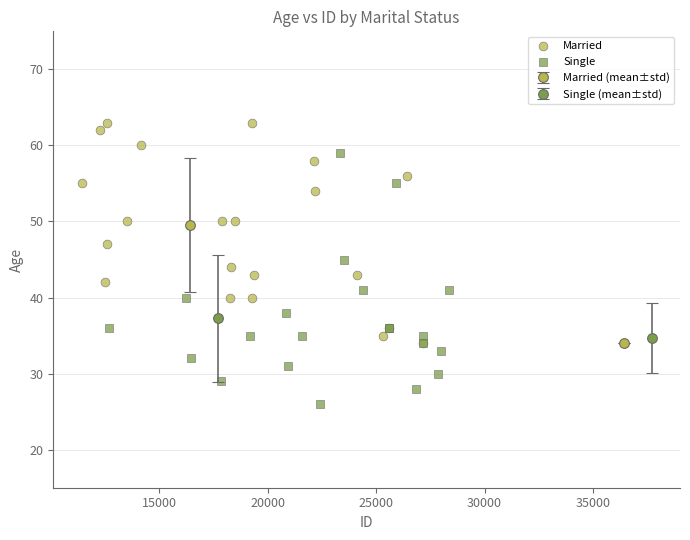

Which series has the widest spread of Y values?

Single